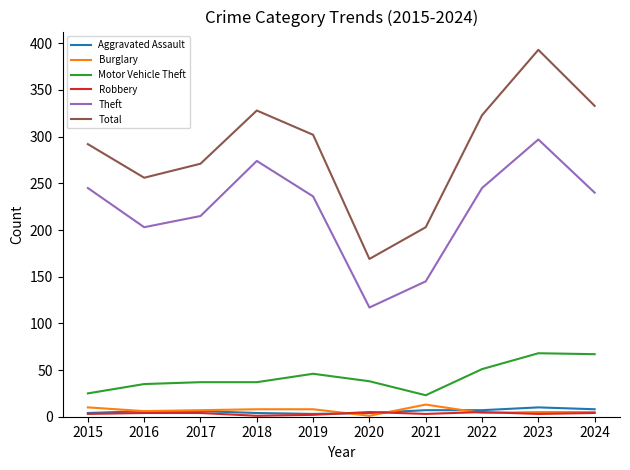

What is the average value of the Robbery series?

3